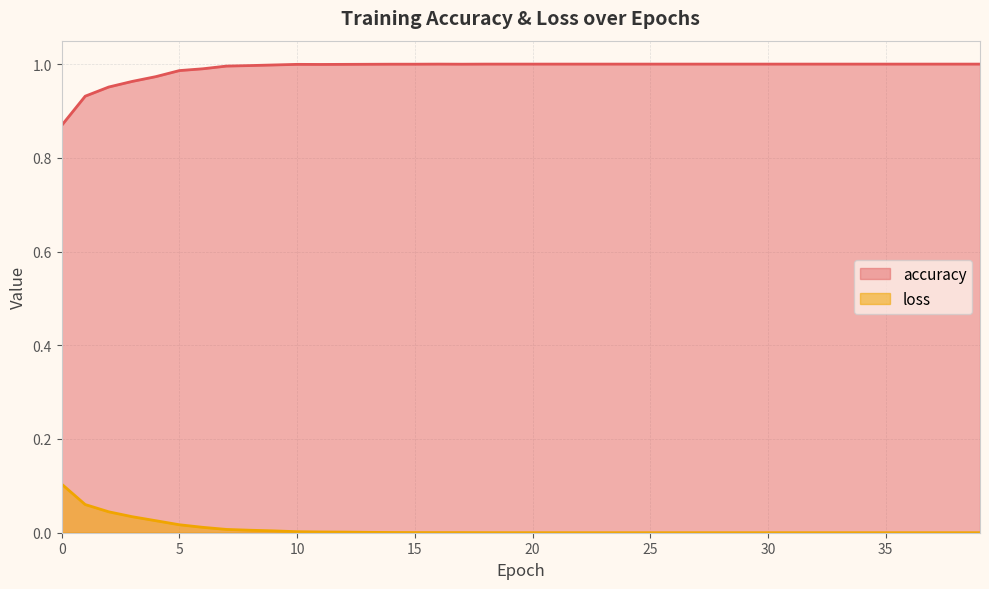

List the series in order of their peak value, highest first.

accuracy, loss